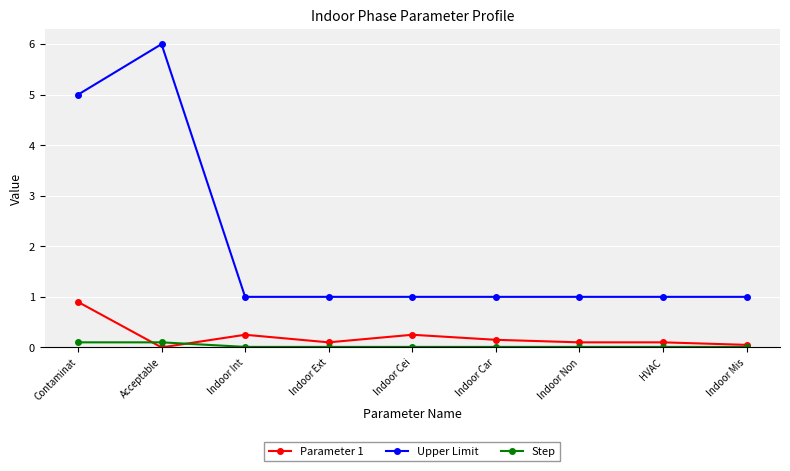

What is the approximate value of Parameter 1 at Indoor Ext?

0.1